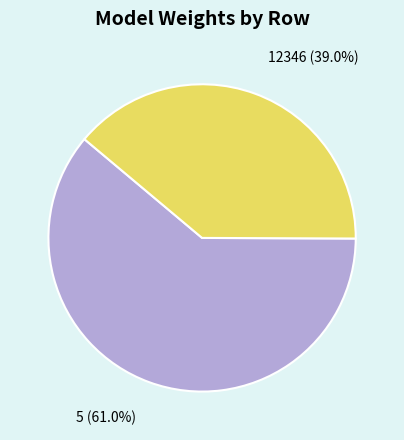

Combined, do 5 and 12346 account for over 50%?

Yes